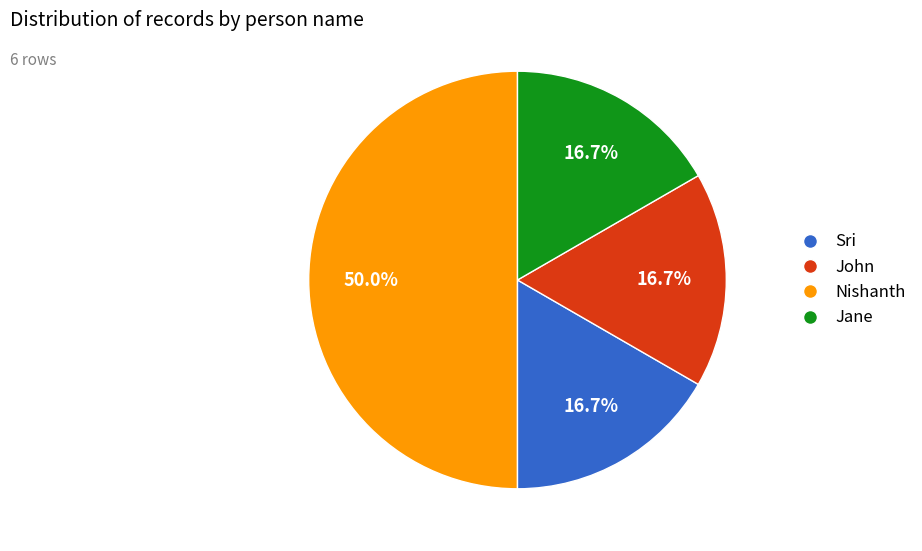

Is the sum of Jane and Sri greater than half?

Yes